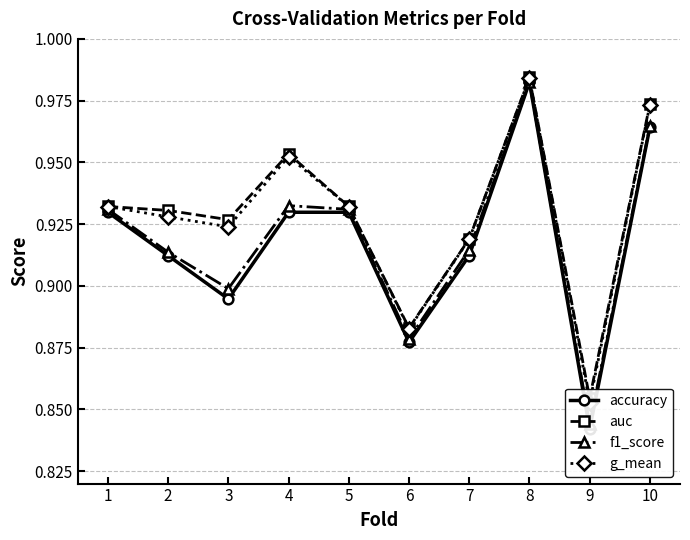

In accuracy, how many points are higher than both neighbors (excluding endpoints)?

1